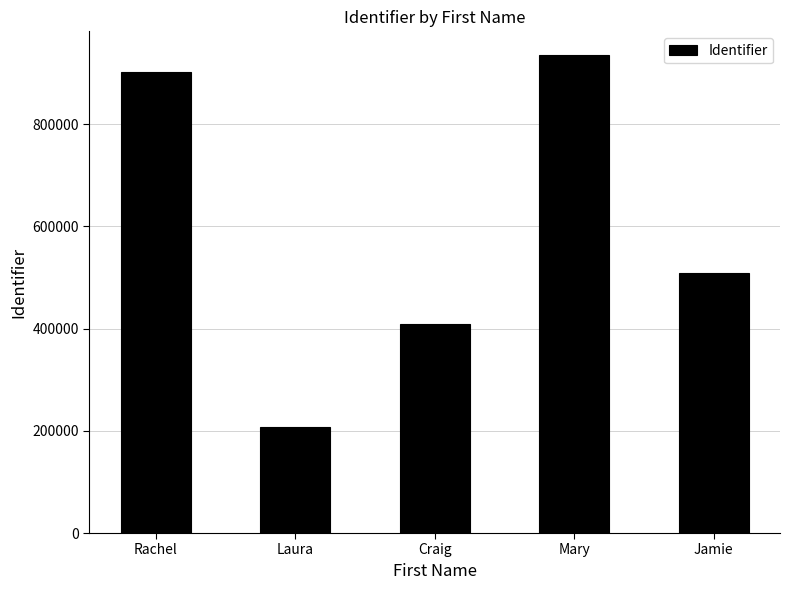

How many categories are shown in the chart?

5